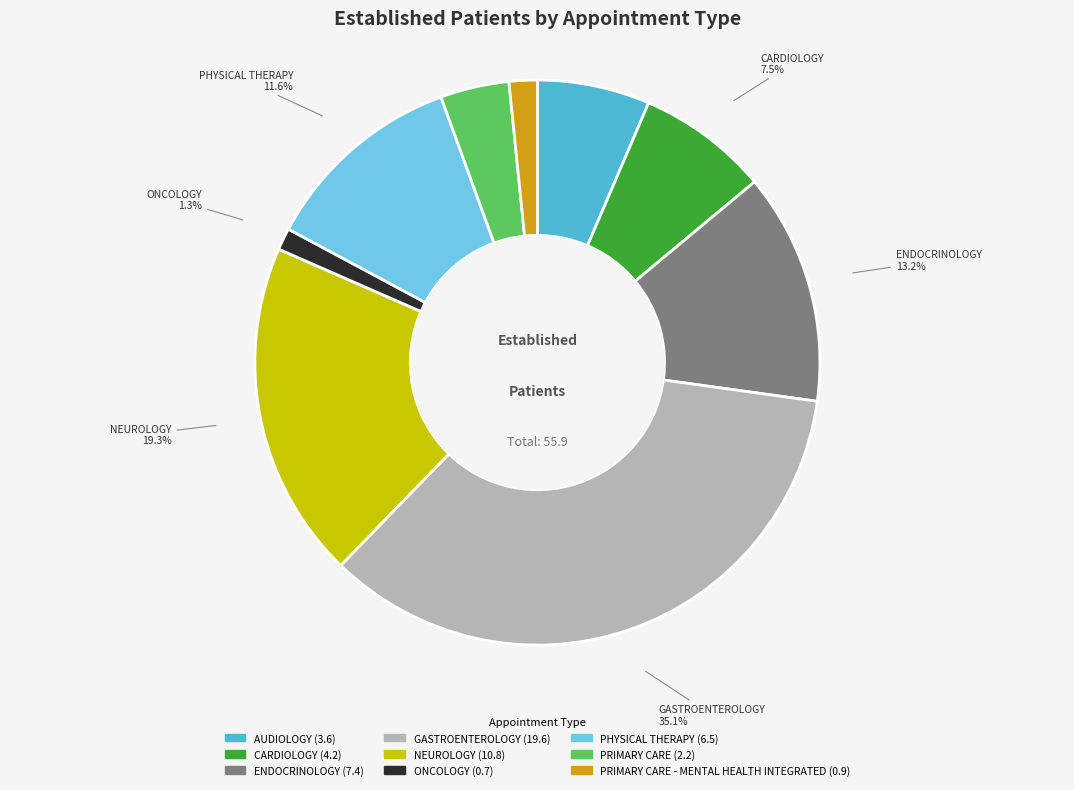

Does any single category account for the majority?

No